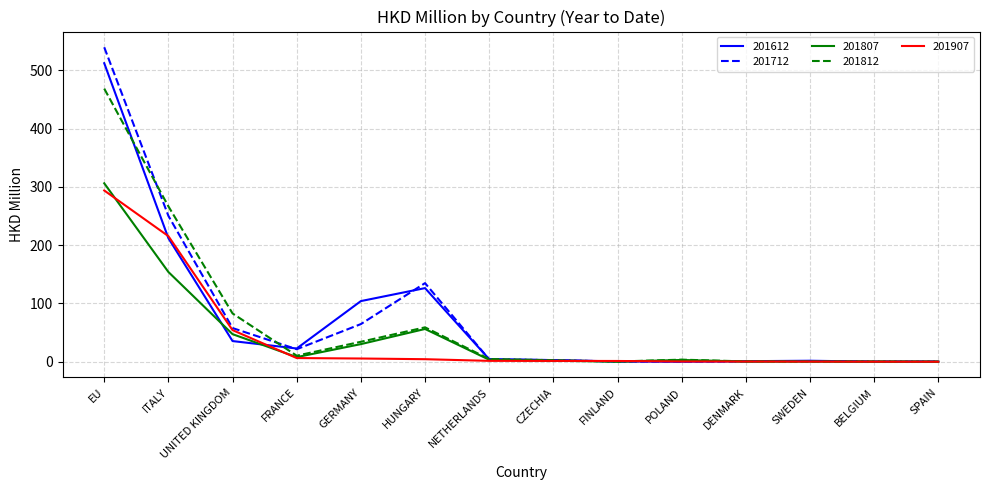

At which label does 201807 reach its peak?

EU